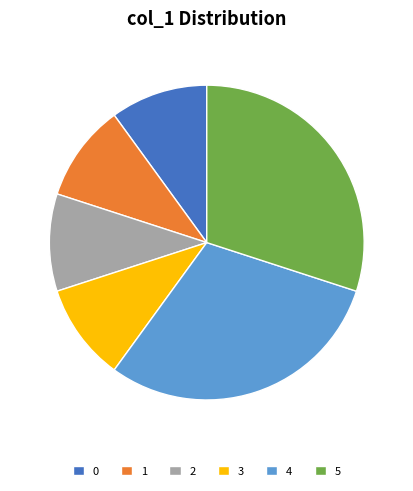

Combined, do 0 and 5 account for over 50%?

No